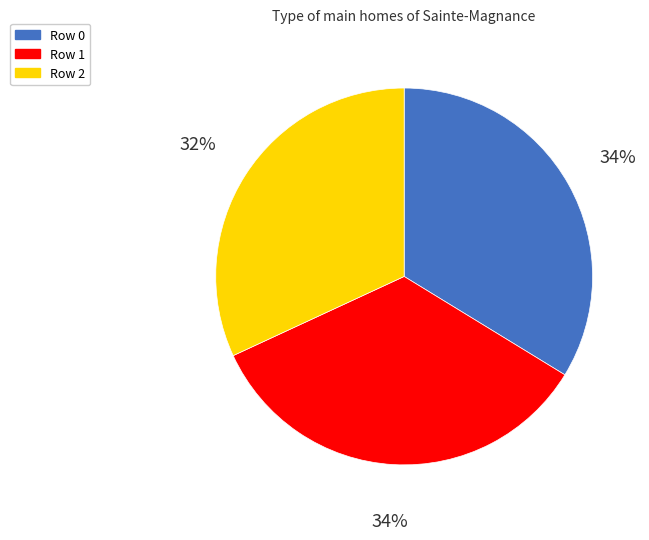

To the nearest percent, what is the difference between the largest and smallest slice percentages?

2%